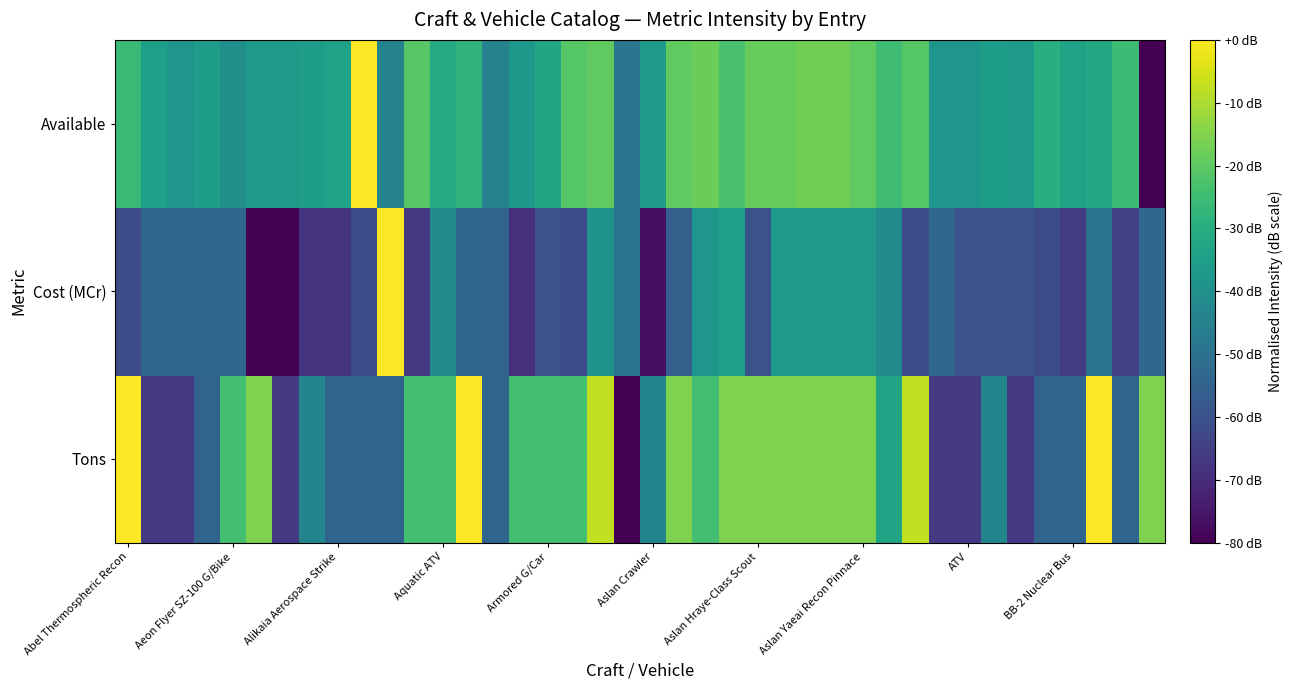

Rank the series by their maximum value, from highest to lowest.

Tons, Cost (MCr), Available